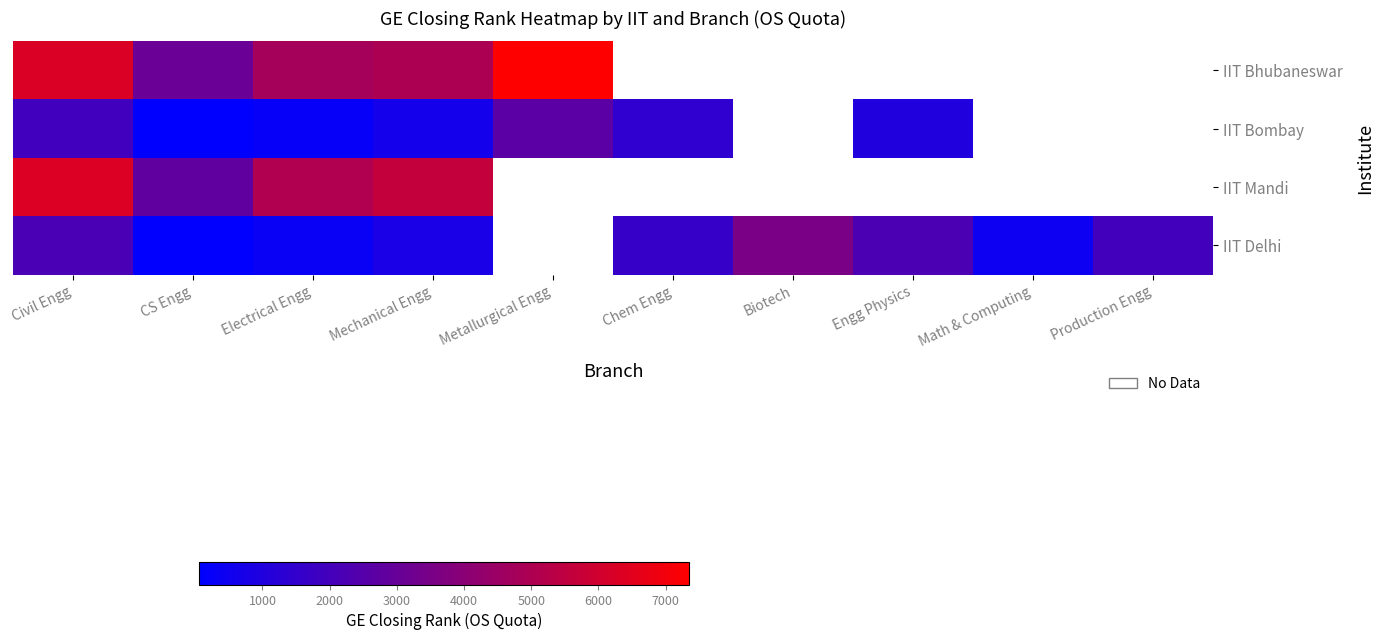

List the series in order of their peak value, highest first.

IIT Bhubaneswar, IIT Mandi, IIT Delhi, IIT Bombay